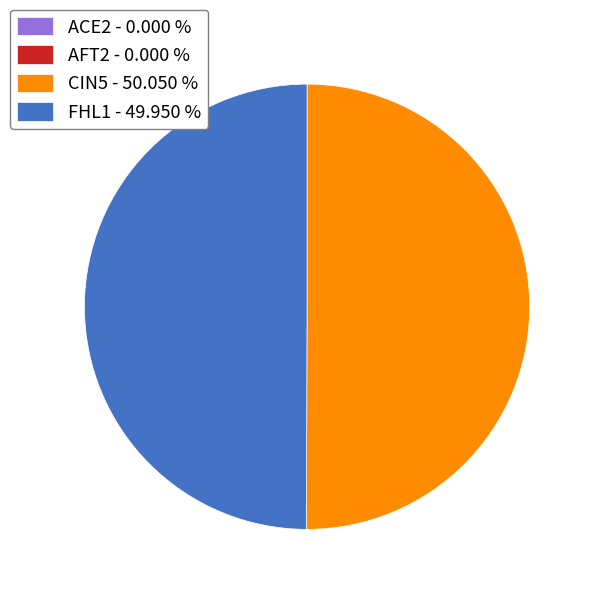

Is there any slice that represents more than half of the pie?

Yes